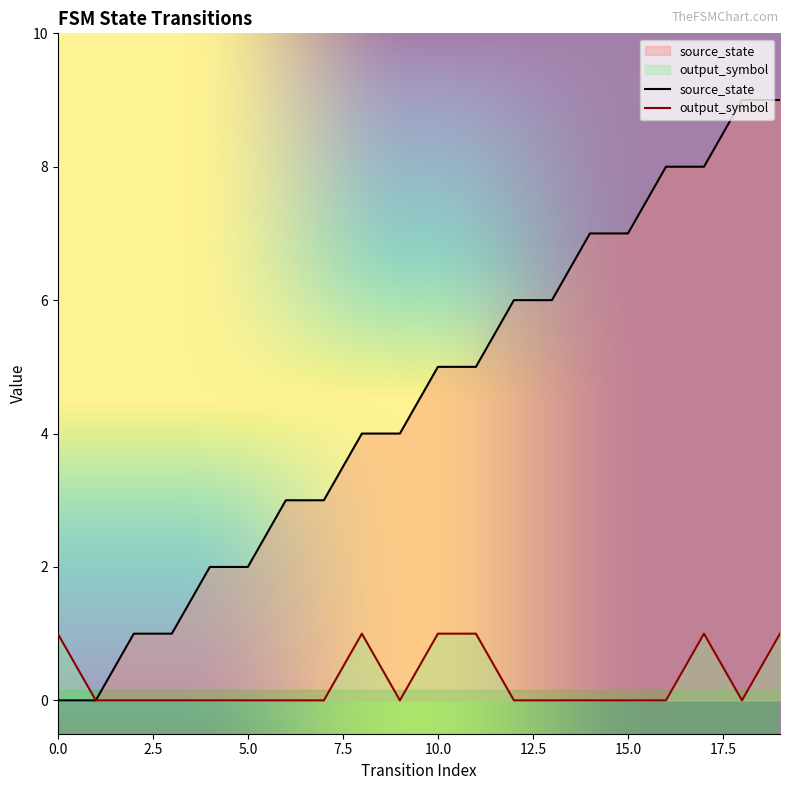

At which label is output_symbol closest to 0?

1